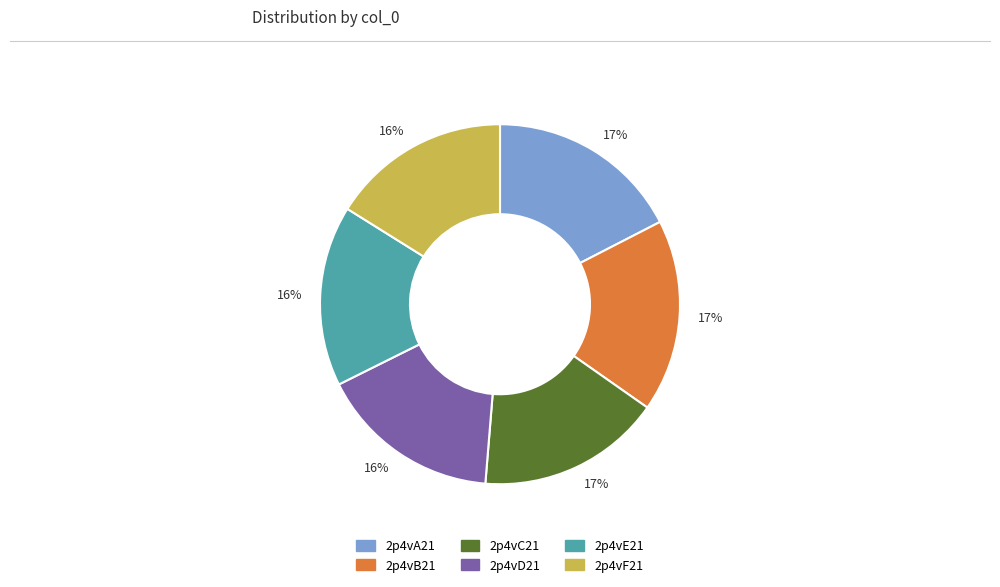

Is there a majority slice in this chart?

No